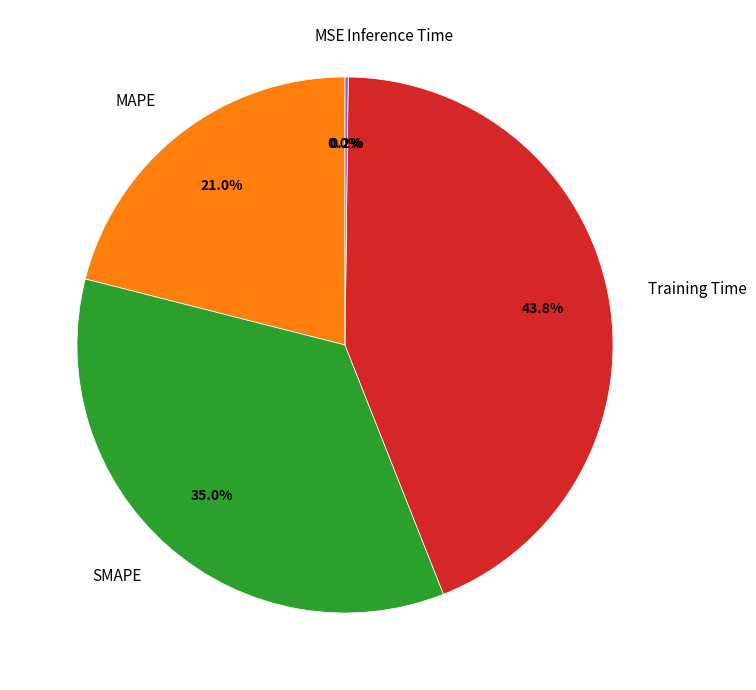

Is there a majority slice in this chart?

No